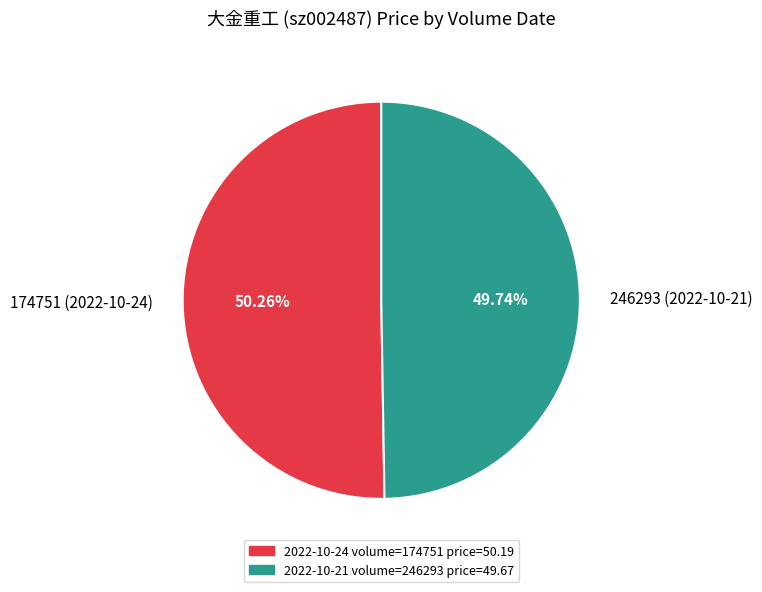

Which category has the smallest portion of the pie?

246293 (2022-10-21)